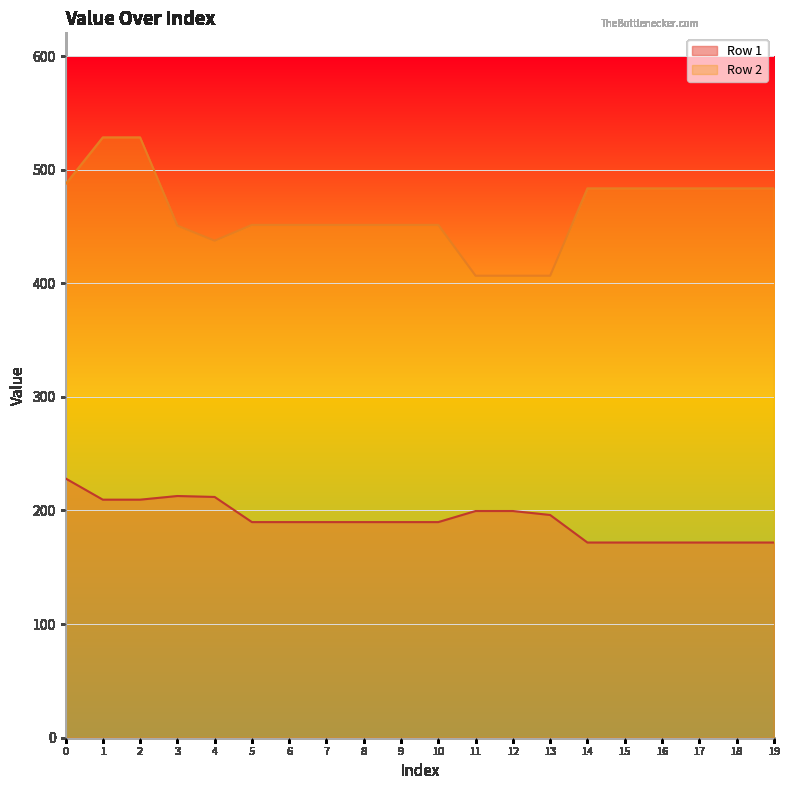

Reading left to right, transcribe all the data shown in this chart.

Row 1: 0=228.2	1=209.5	2=209.5	3=212.8	4=211.9	5=189.8	6=189.8	7=189.8	8=189.8	9=189.8	10=189.8	11=199.6	12=199.6	13=196.1	14=171.8	15=171.8	16=171.8	17=171.8	18=171.8	19=171.8
Row 2: 0=487.2	1=528.4	2=528.4	3=450.8	4=437.5	5=451.4	6=451.4	7=451.4	8=451.4	9=451.4	10=451.4	11=406.6	12=406.6	13=406.6	14=483.5	15=483.5	16=483.5	17=483.5	18=483.5	19=483.5